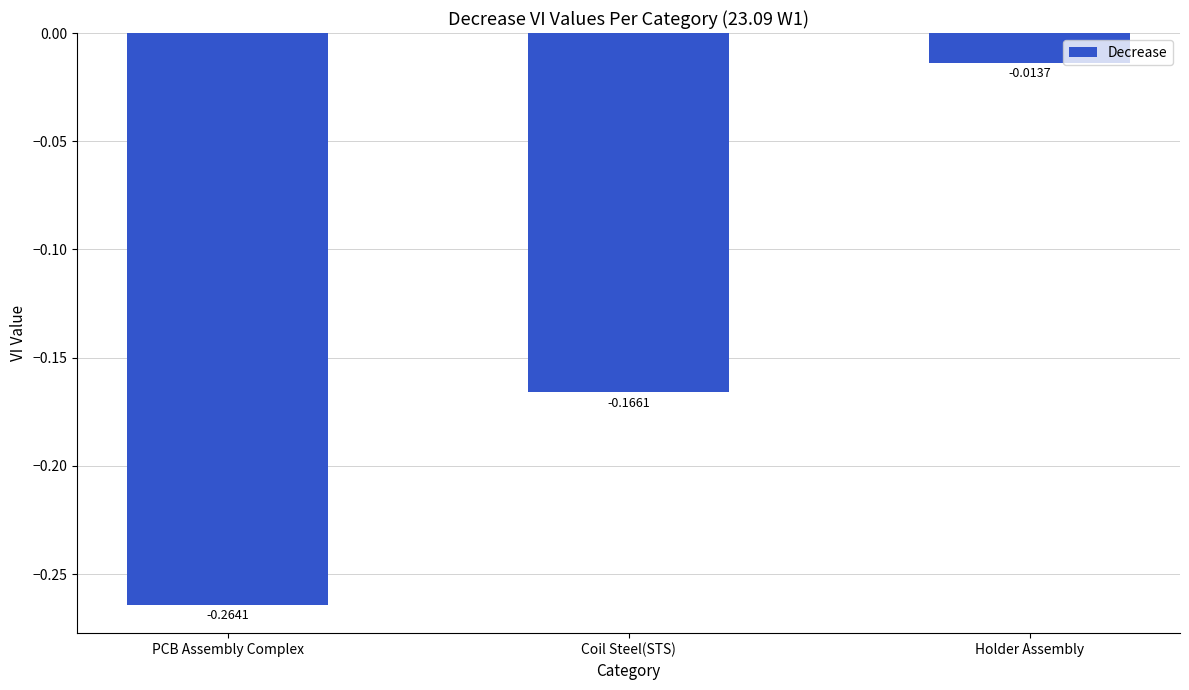

Between Holder Assembly and Coil Steel(STS), which is larger?

Holder Assembly